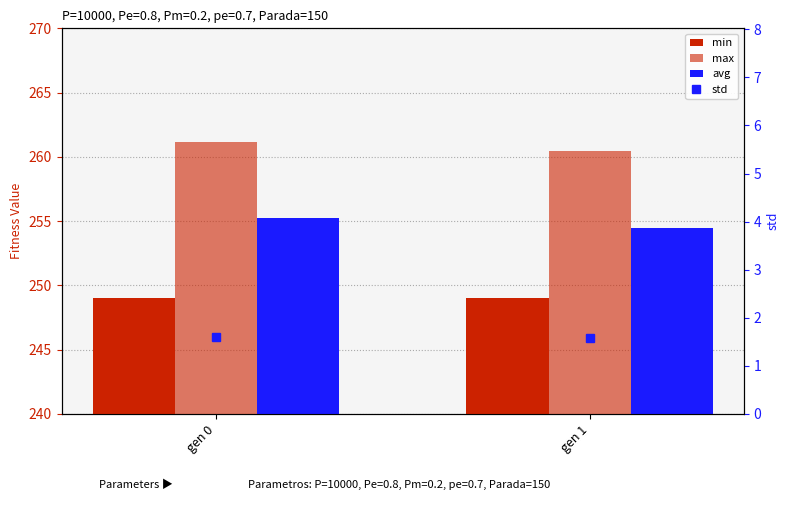

What is the sum of the min values at gen 1 and gen 0?

498.1